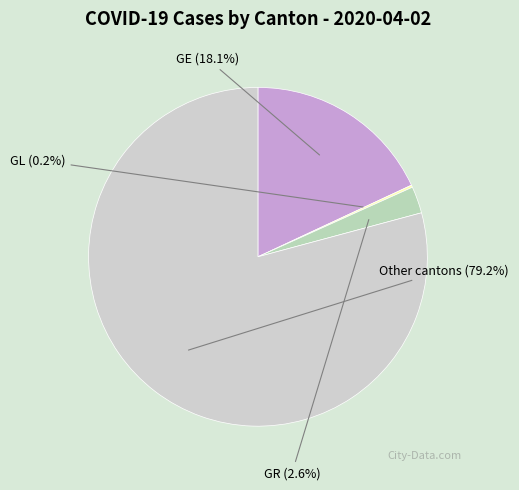

To the nearest percent, what is the average slice percentage?

25%